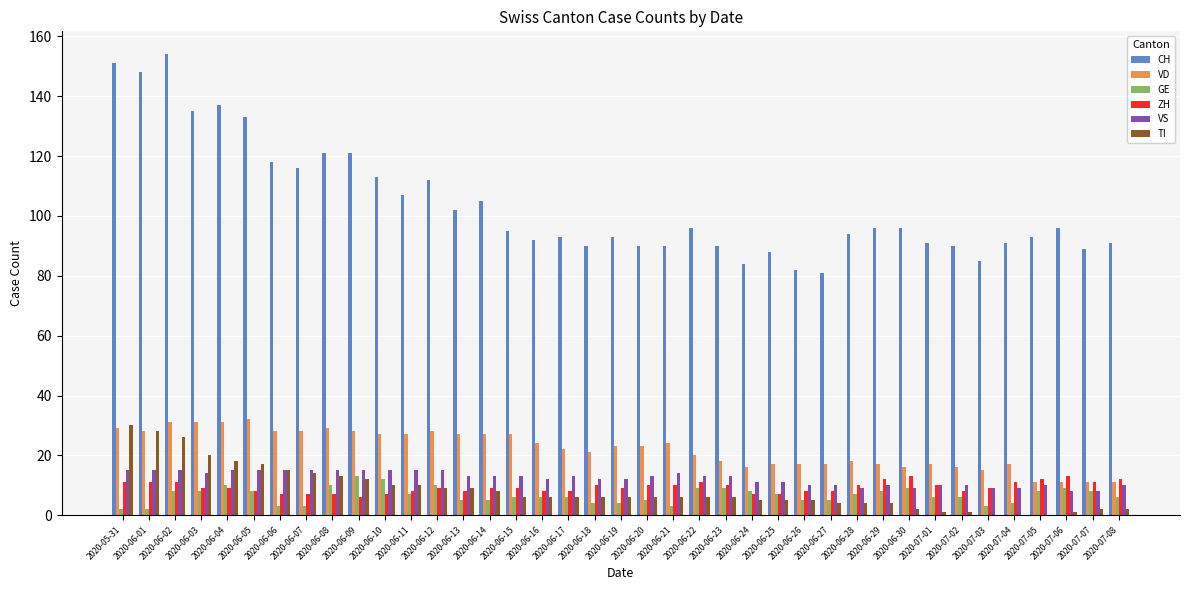

What is the total value across all series at 2020-06-04?

220